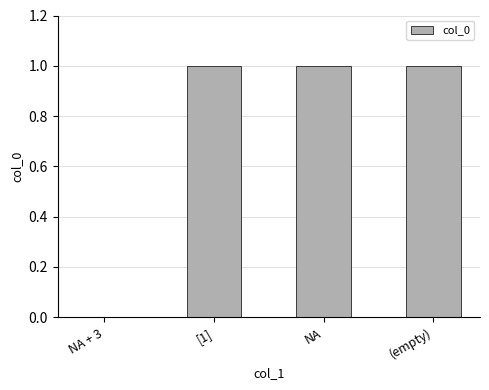

What is the sum of all values?

3